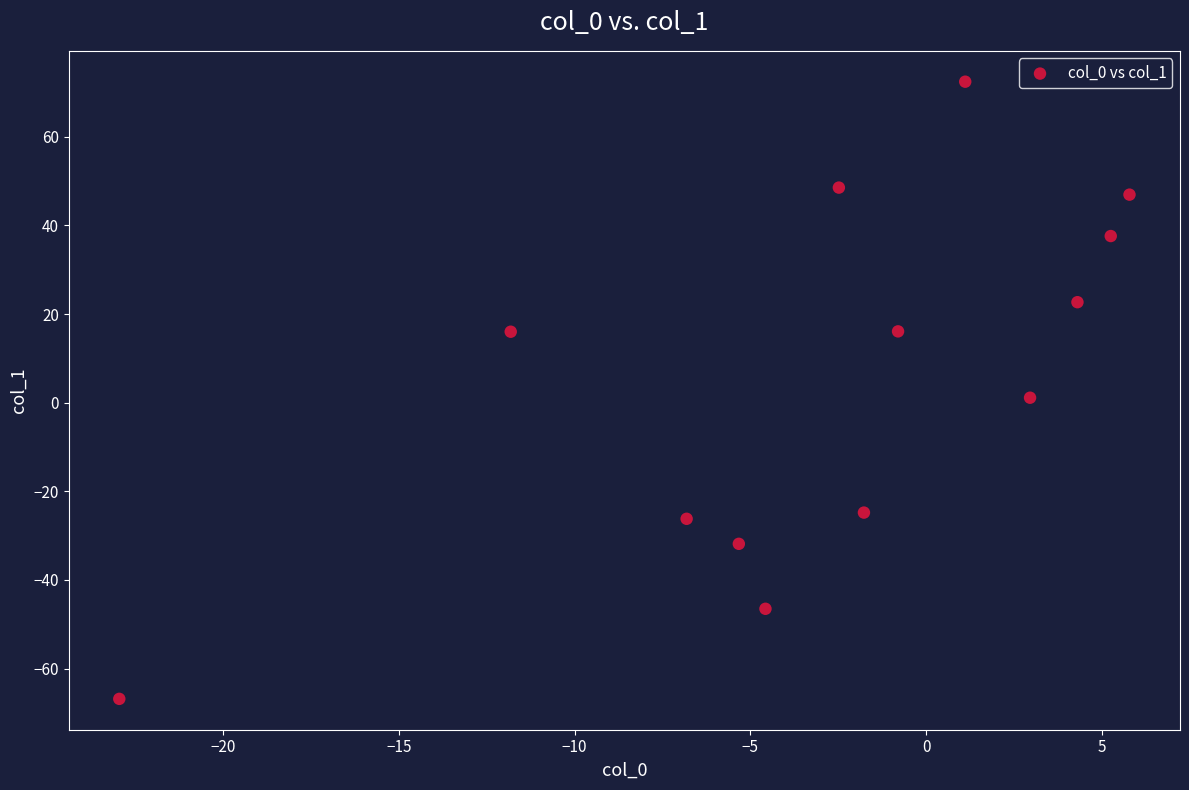

What is the range of X values (max minus min)?

28.7